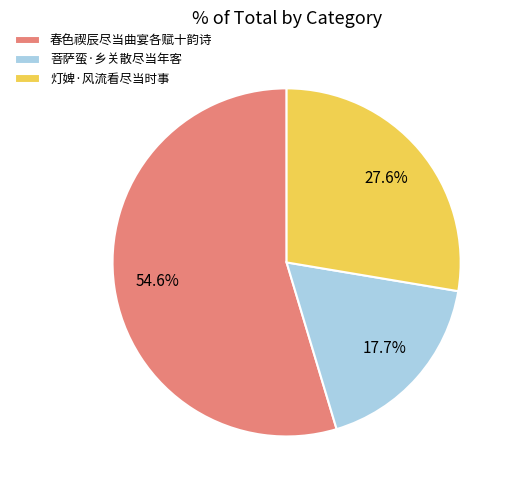

How many slices are in this pie chart?

3